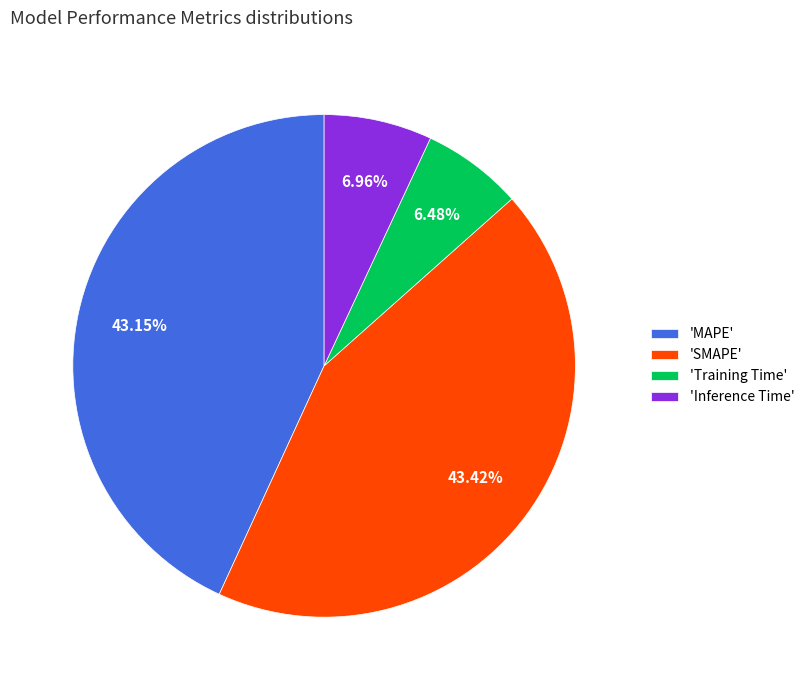

Which has a higher value, 'MAPE' or 'Training Time'?

'MAPE'